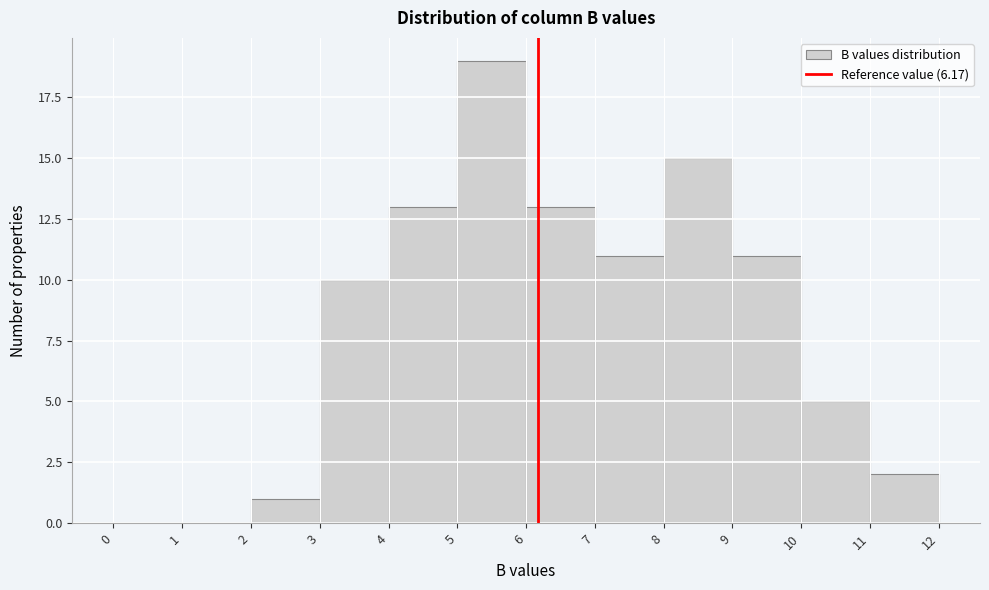

Reading left to right, list every bar in this chart as the range it spans on the x-axis followed by its height. The values are not printed on the chart, so give them approximately, as read against the axis.

0 to 1: 0
1 to 2: 0
2 to 3: 1
3 to 4: 10
4 to 5: 13
5 to 6: 19
6 to 7: 13
7 to 8: 11
8 to 9: 15
9 to 10: 11
10 to 11: 5
11 to 12: 2